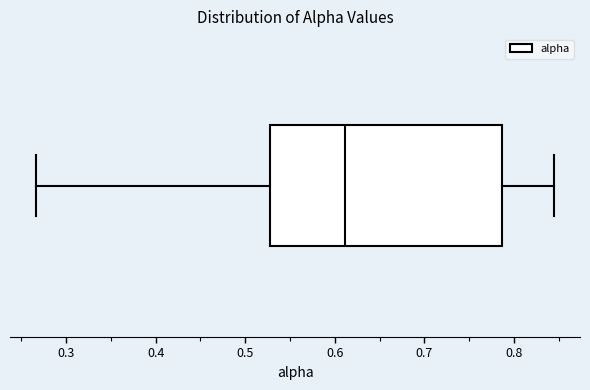

Where does the left whisker of the box end on the x-axis? The values are not printed on the chart, so give them approximately, as read against the axis.

0.27